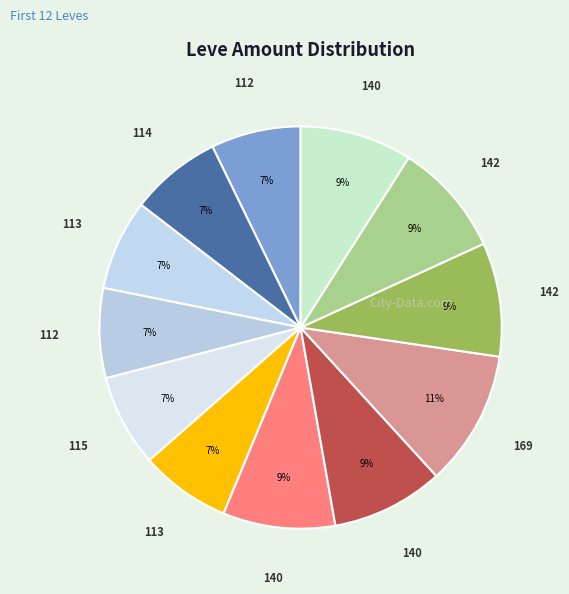

Count the number of slices in the pie.

12